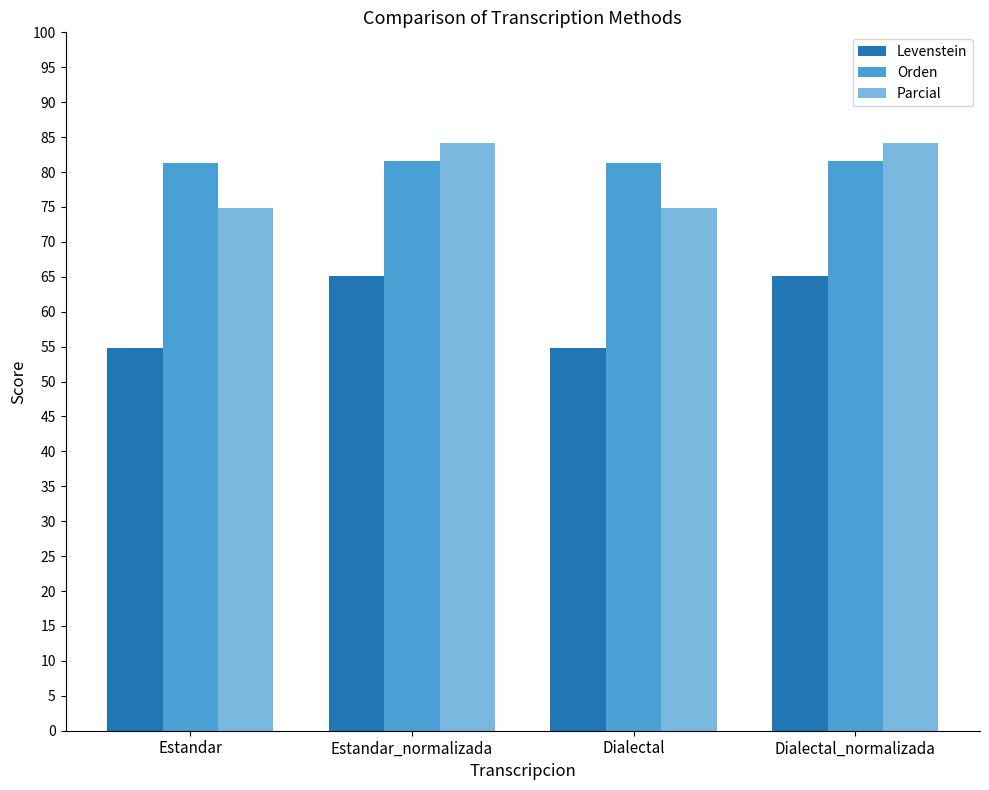

What is the approximate value of Orden at Estandar_normalizada?

81.6